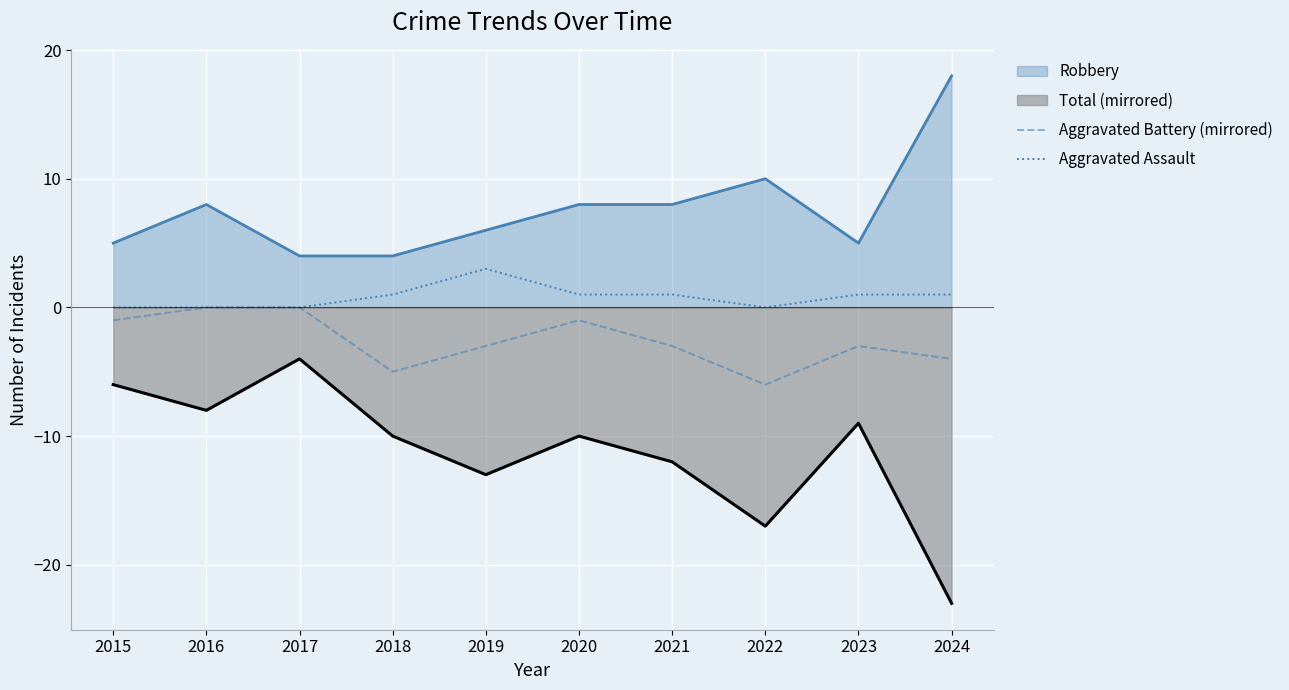

True or false: Aggravated Battery (mirrored) has a value of -10 at 2022.

False